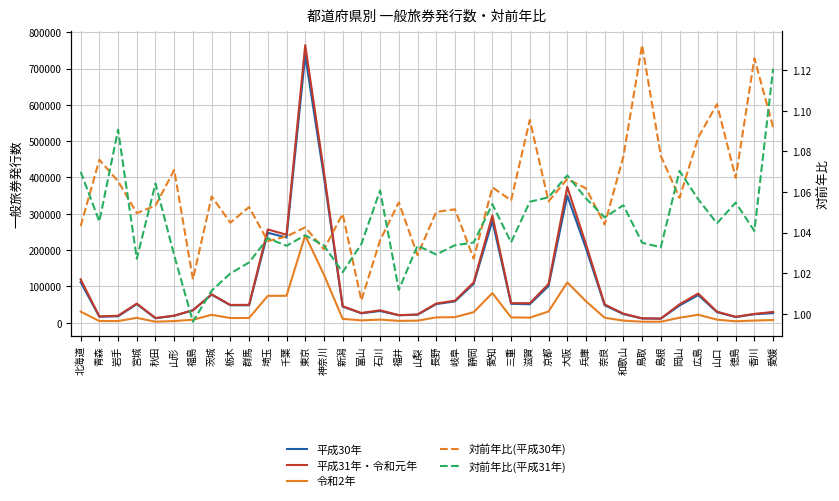

At how many categories does at least one series exceed 364845?

3